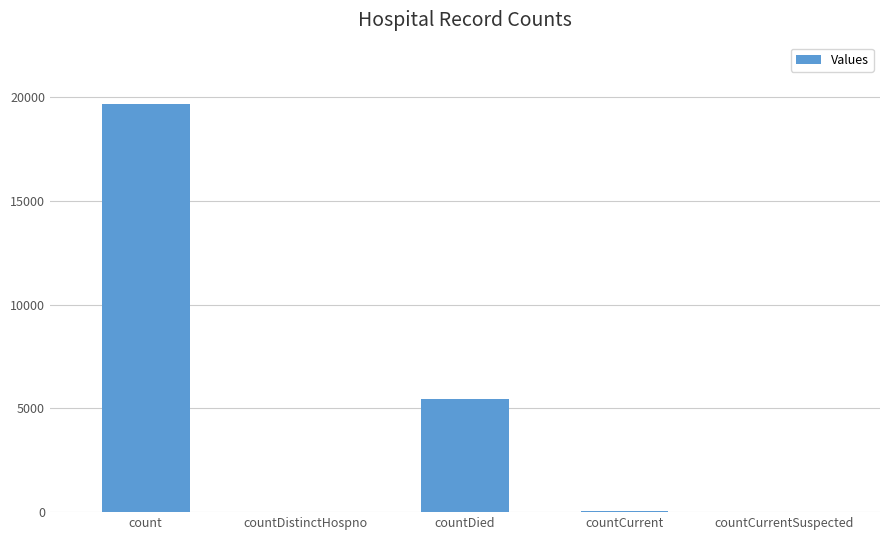

Are the bars horizontal?

No